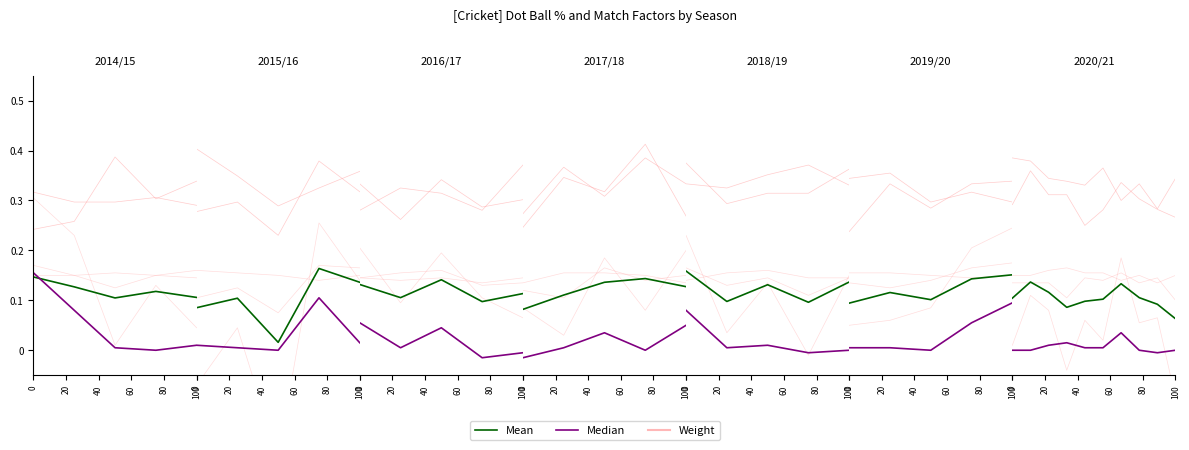

At how many categories does at least one series exceed 0?

5